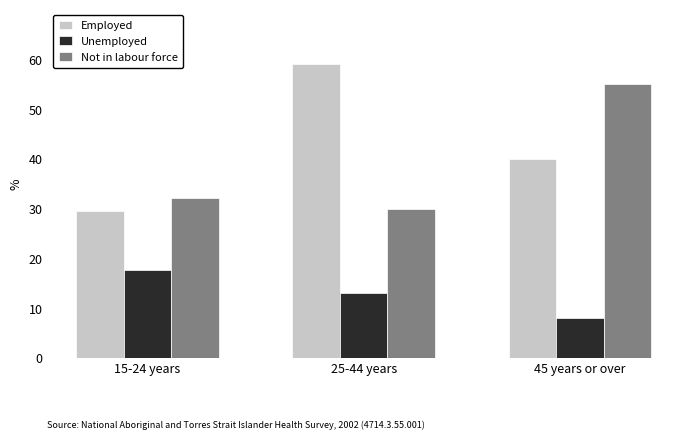

What is the total value across all series at 25-44 years?

102.0